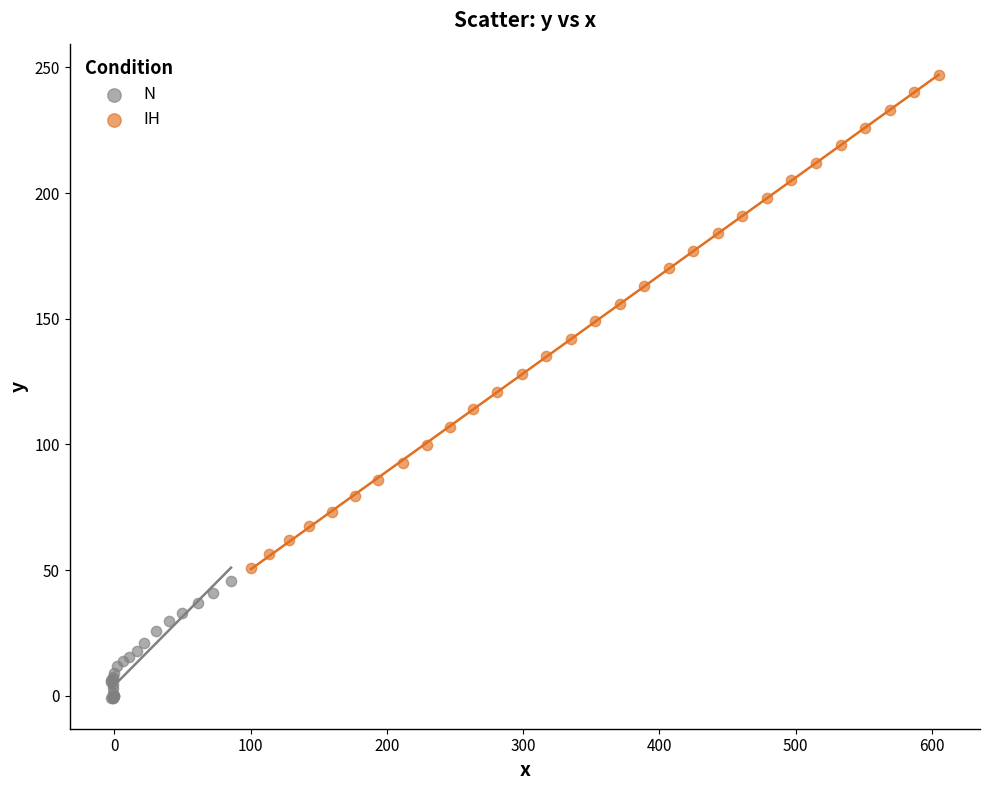

Which series has the widest spread of Y values?

IH